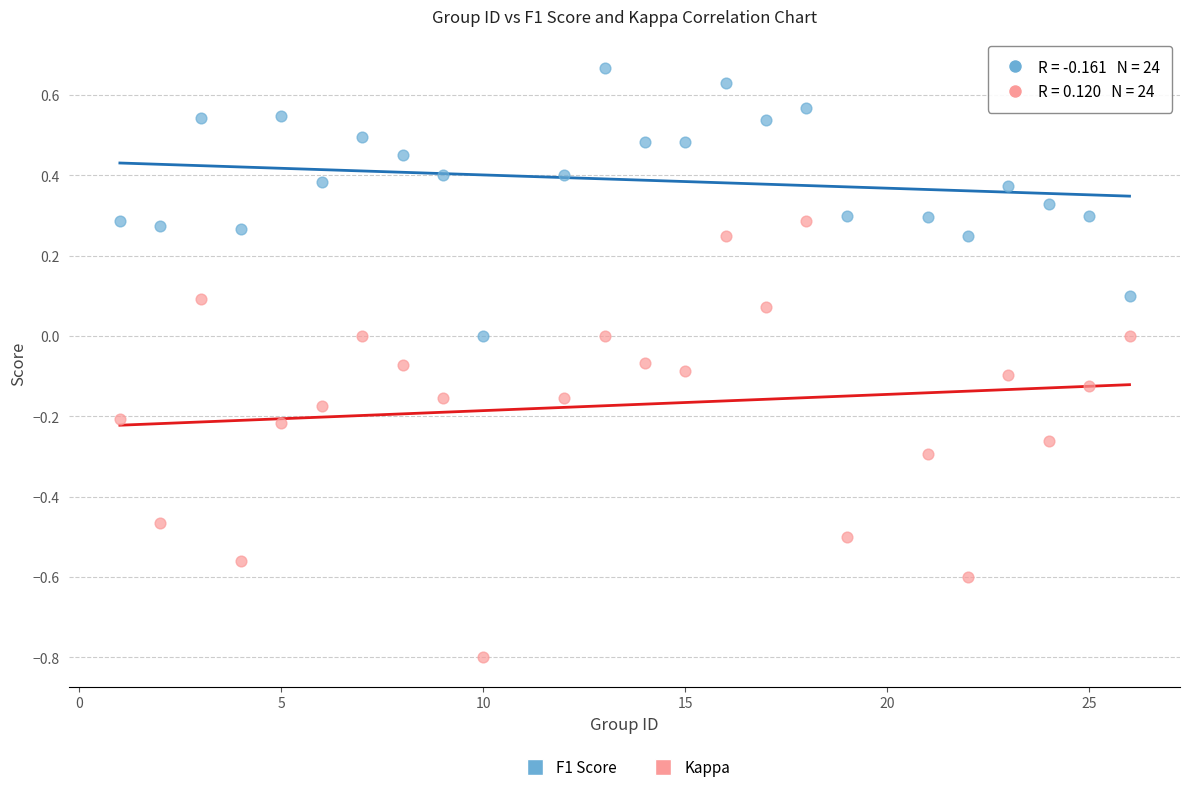

What are all the series names shown in the legend?

F1 Score, Kappa